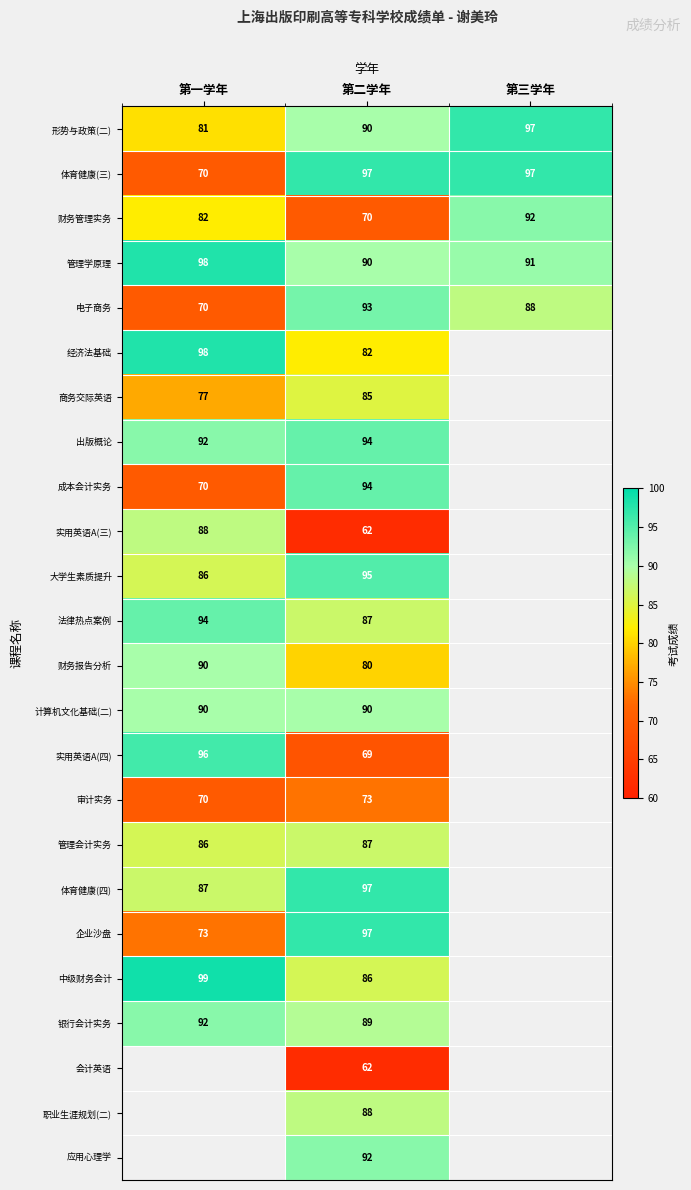

How many data points does each series have?

3